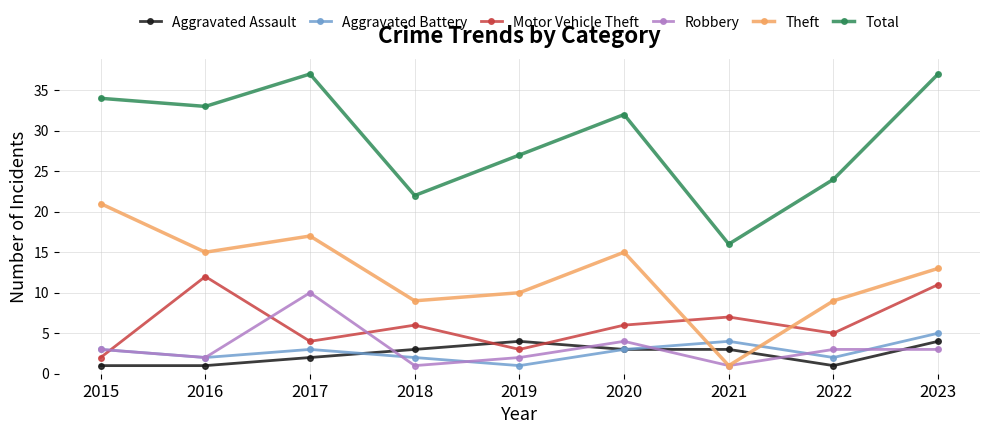

How many times do Aggravated Battery and Theft cross each other?

2